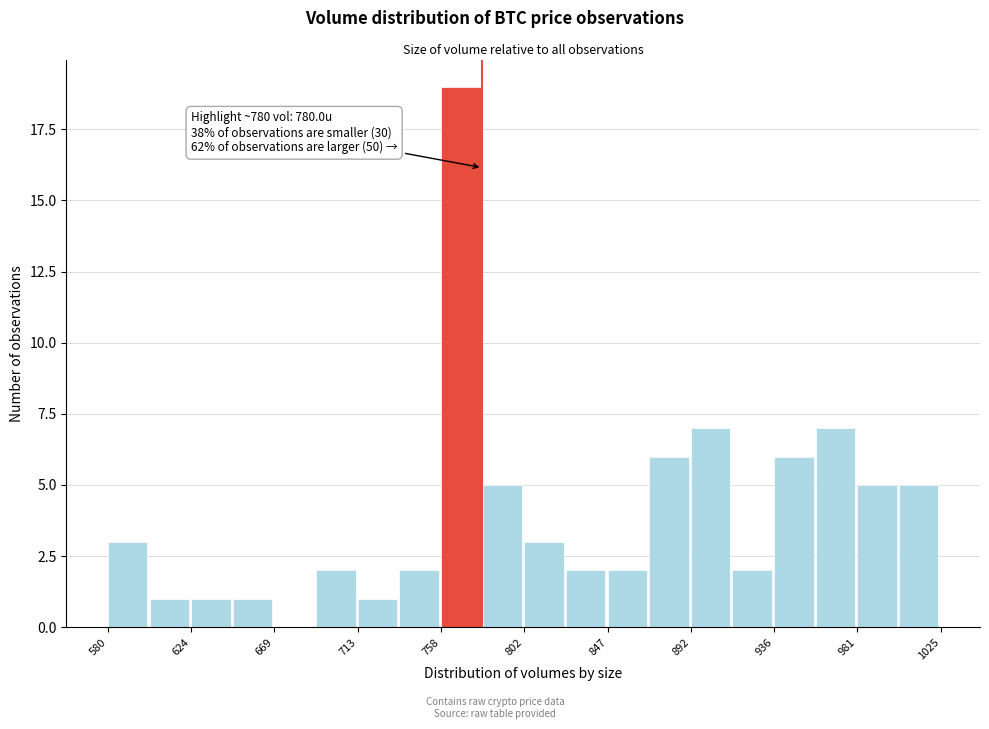

Which range on the x-axis has the tallest bar?

760 to 780